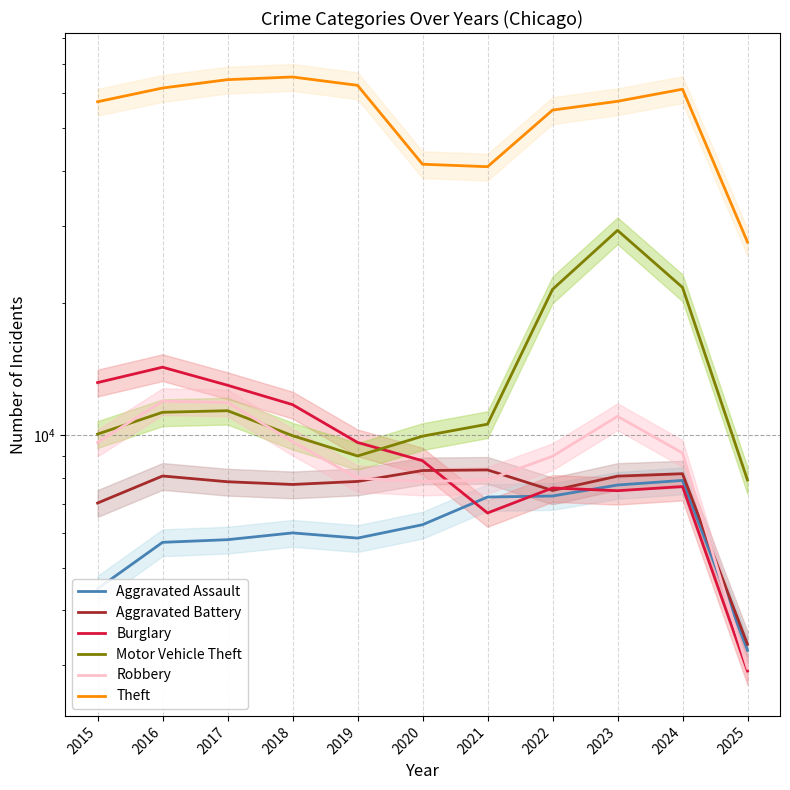

Where is Robbery nearest to the value 7458?

2020